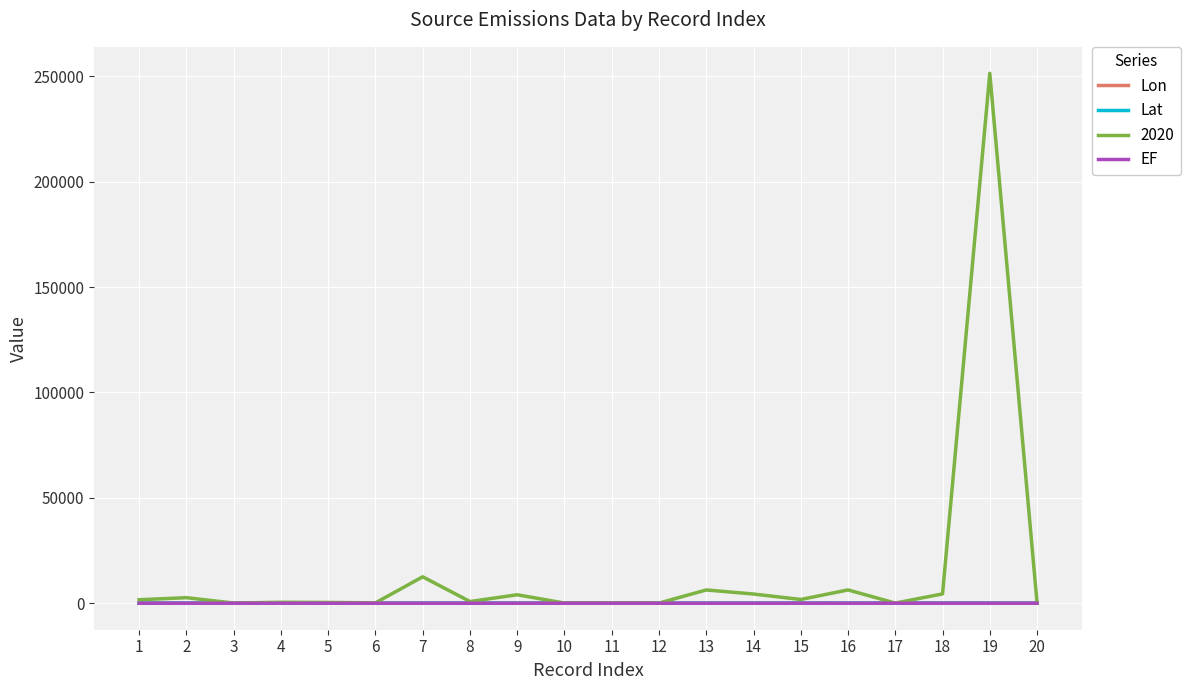

At which category is the sum across all series the highest?

19